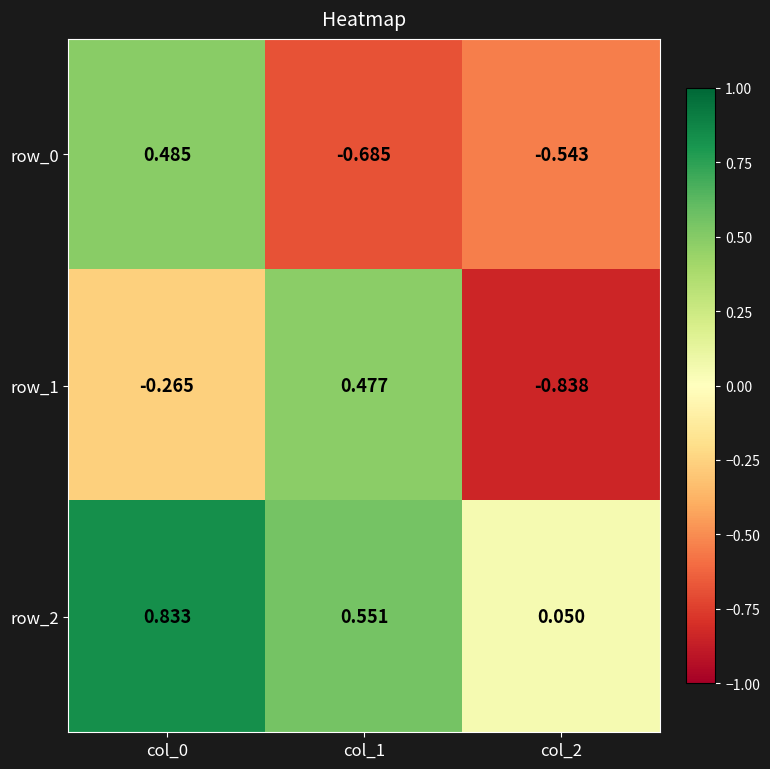

Is the value of row_1 at col_2 greater than the value of row_2 at col_2?

No